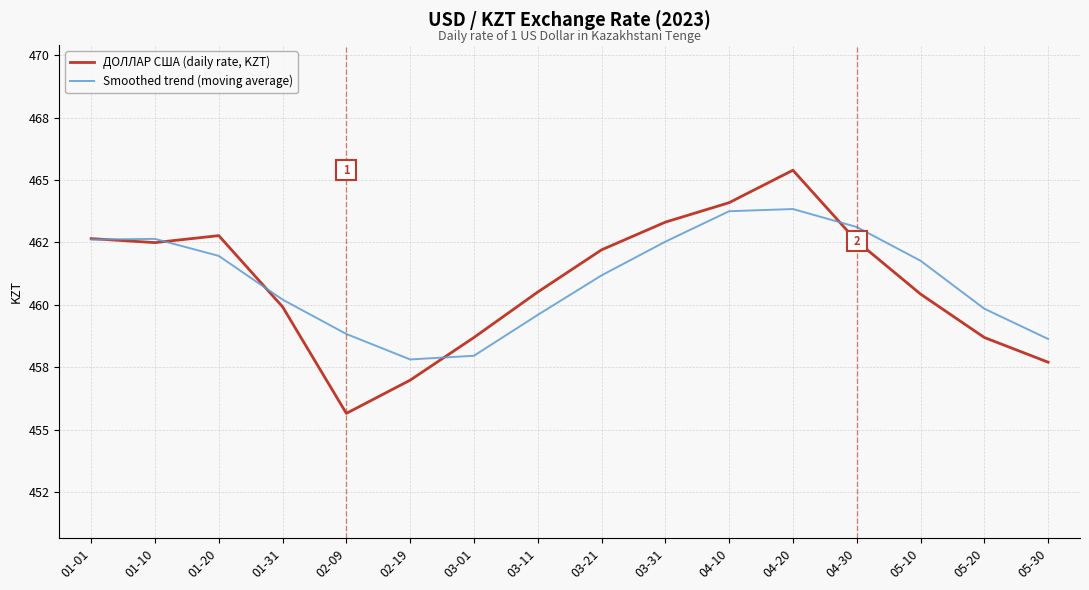

What are all the series names shown in the legend?

ДОЛЛАР США (daily rate, KZT), Smoothed trend (moving average)